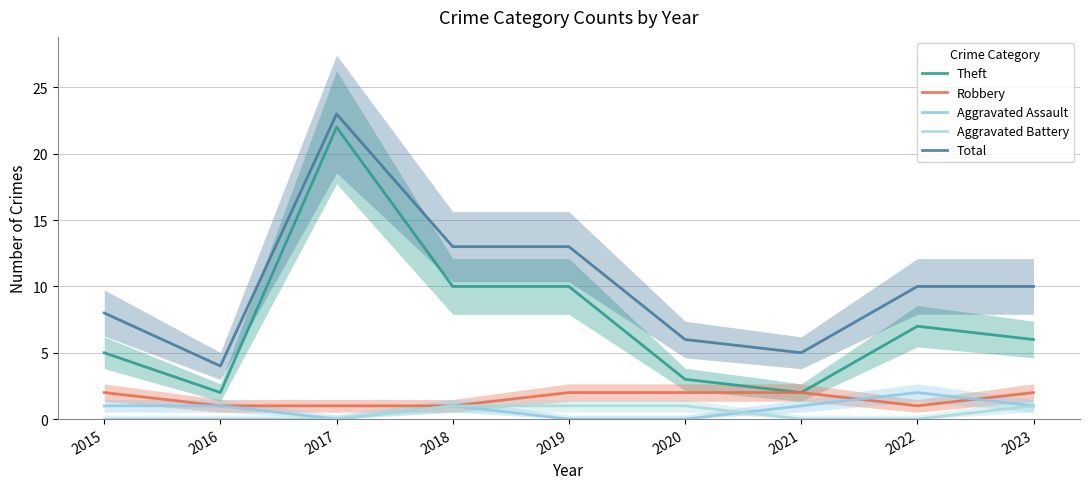

True or false: Theft and Total intersect in this chart.

False